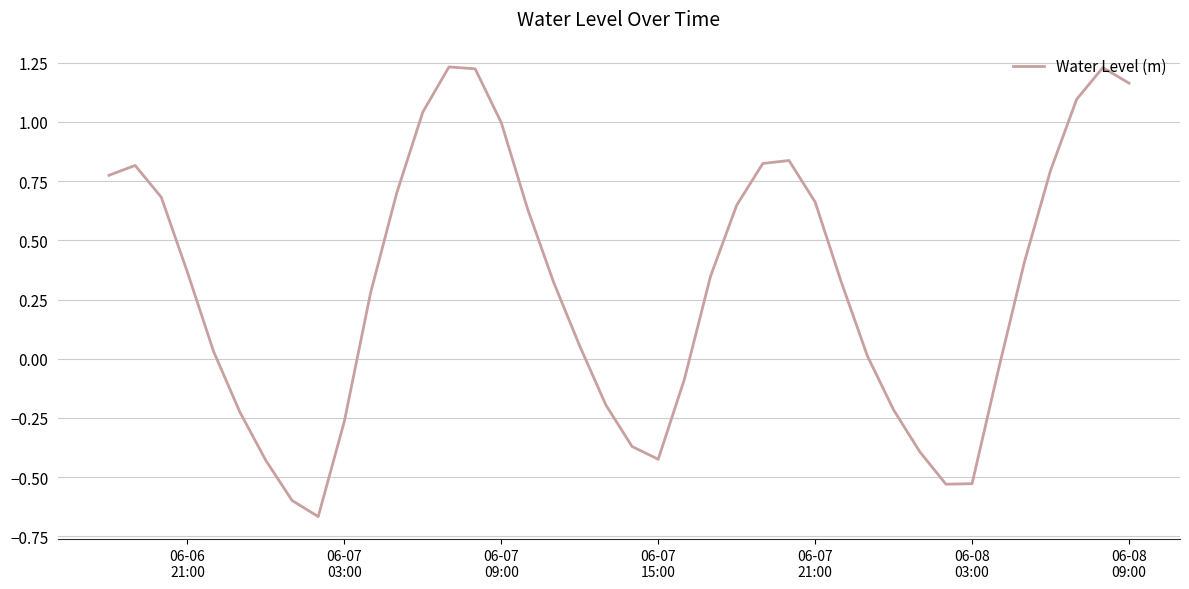

What is the difference between the maximum and minimum values?

1.9